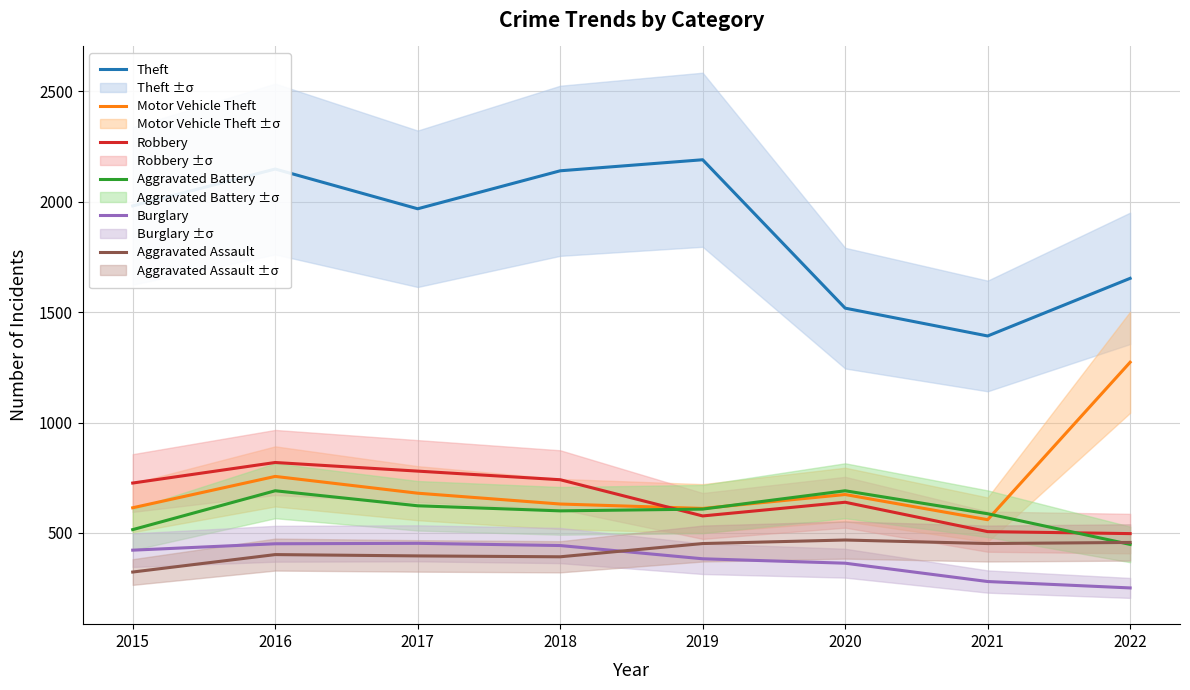

True or false: Motor Vehicle Theft and Burglary intersect in this chart.

False